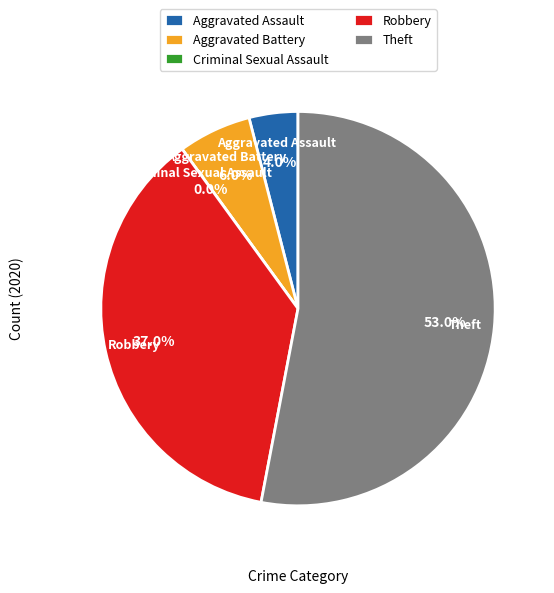

Count the number of slices in the pie.

5